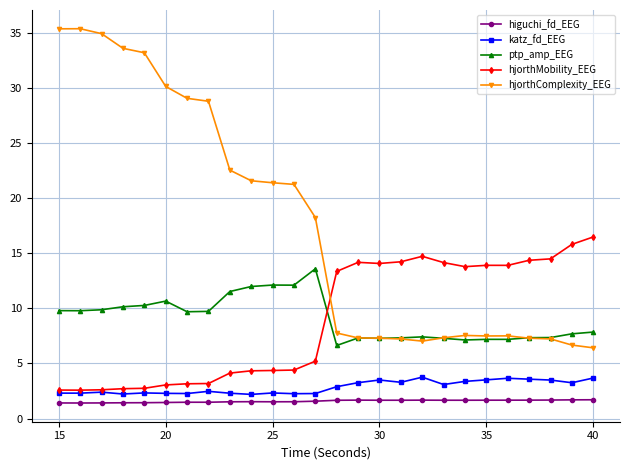

Count the number of data series in this chart.

5